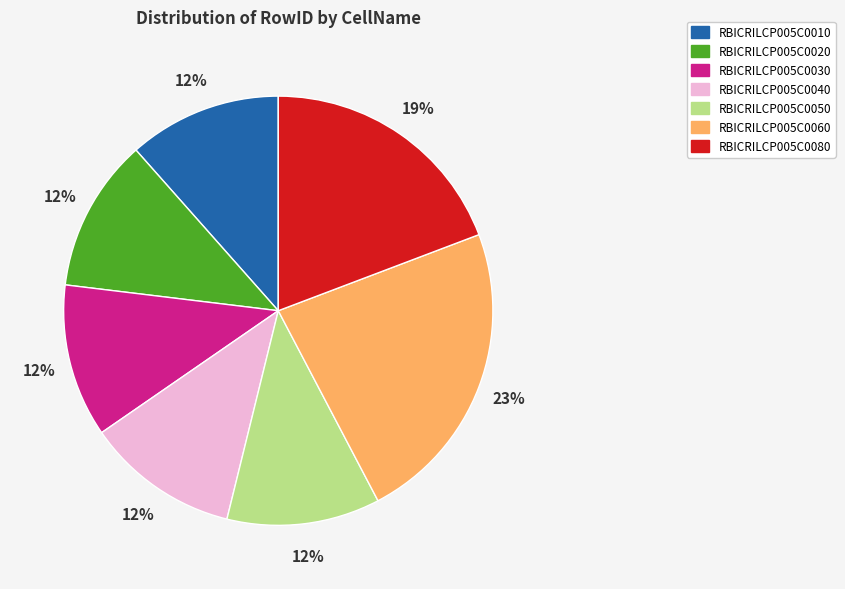

Do RBICRILCP005C0010 and RBICRILCP005C0050 together represent more than half of the pie?

No